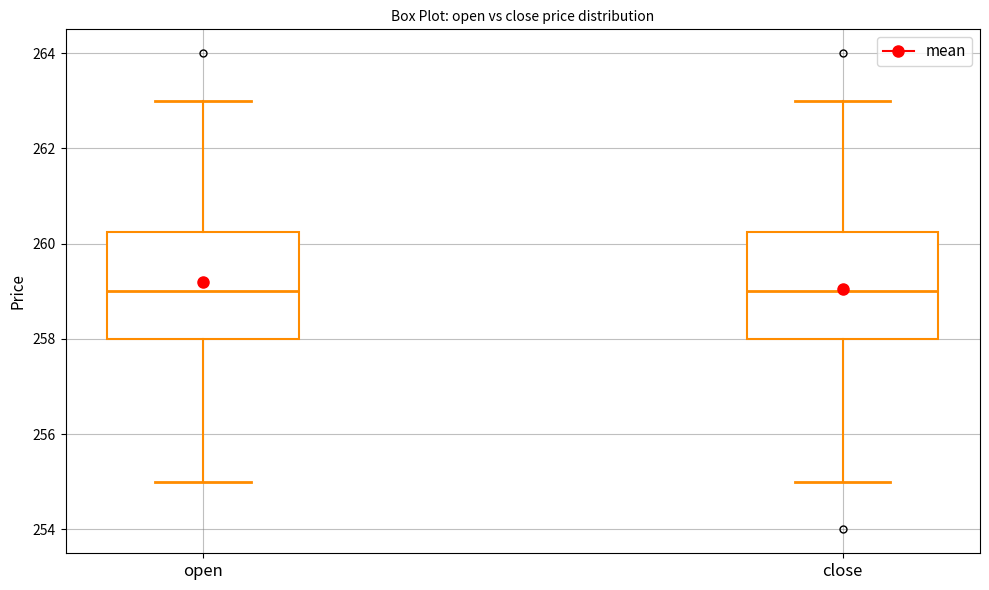

Reading left to right, read every box against the y-axis: the position of its median line, the range the box covers, and the ends of its whiskers. The values are not printed on the chart, so give them approximately, as read against the axis.

open: median 259.0, box 258.0 to 260.2, whiskers 255.0 to 263.0
close: median 259.0, box 258.0 to 260.2, whiskers 255.0 to 263.0